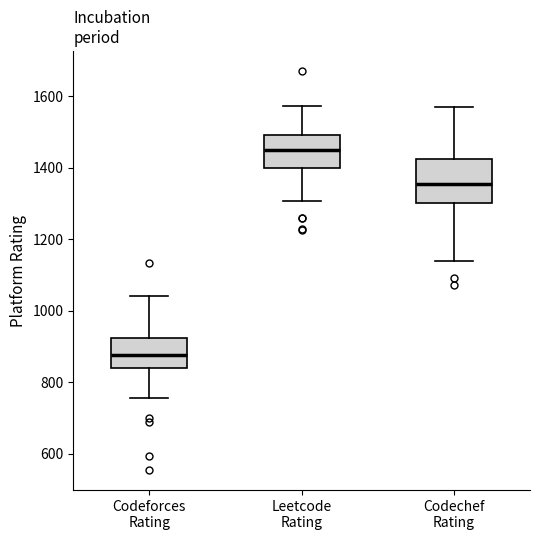

Where is the lower edge of the box for Codeforces Rating on the y-axis? The values are not printed on the chart, so give them approximately, as read against the axis.

840